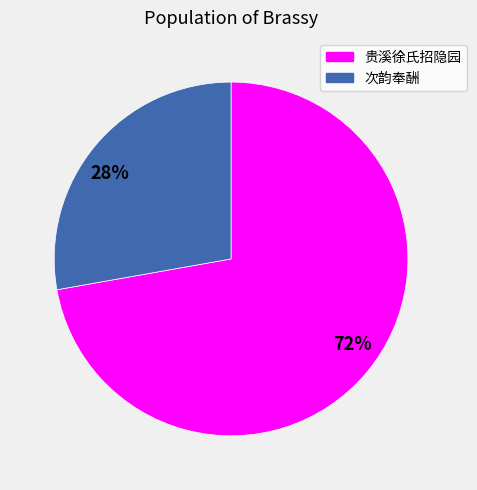

What percentage is the 次韵奉酬 slice, to the nearest percent?

28%